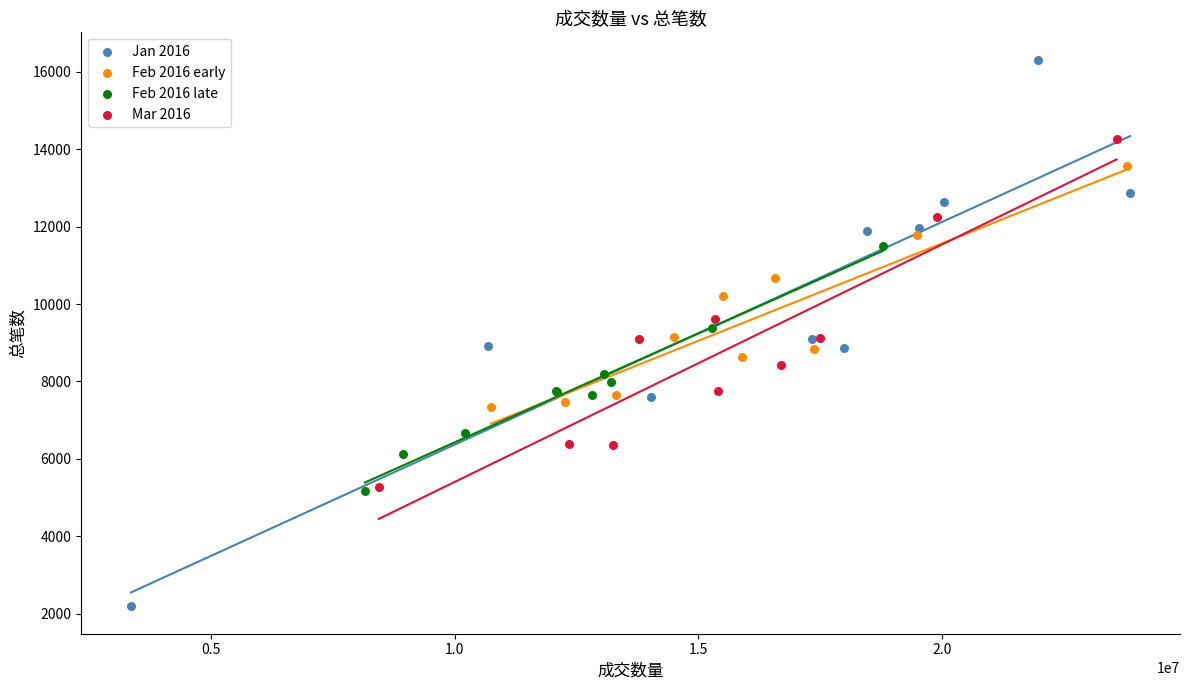

Which series contains the highest Y value?

Jan 2016